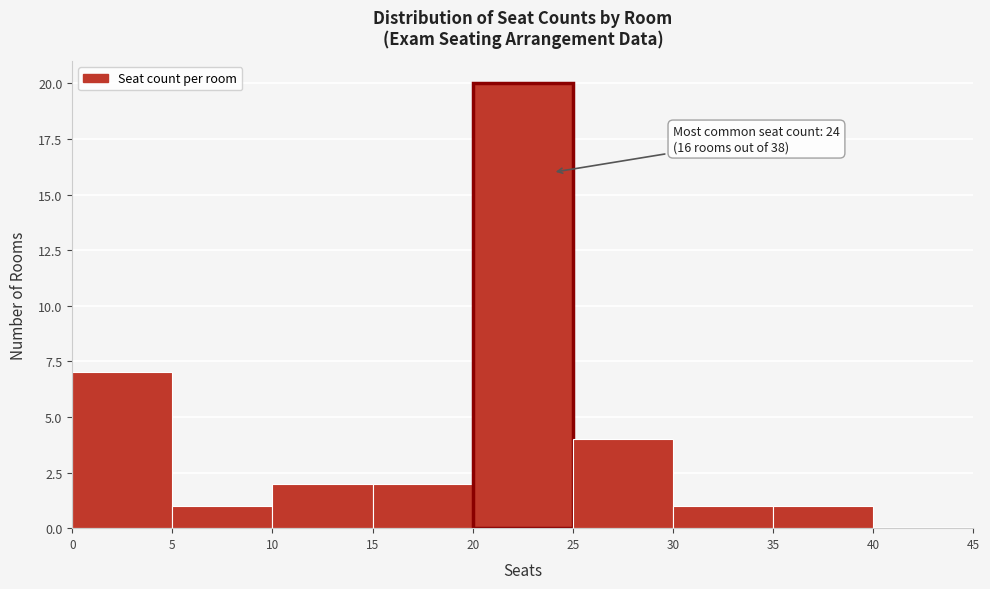

Which range on the x-axis has the tallest bar?

20 to 25